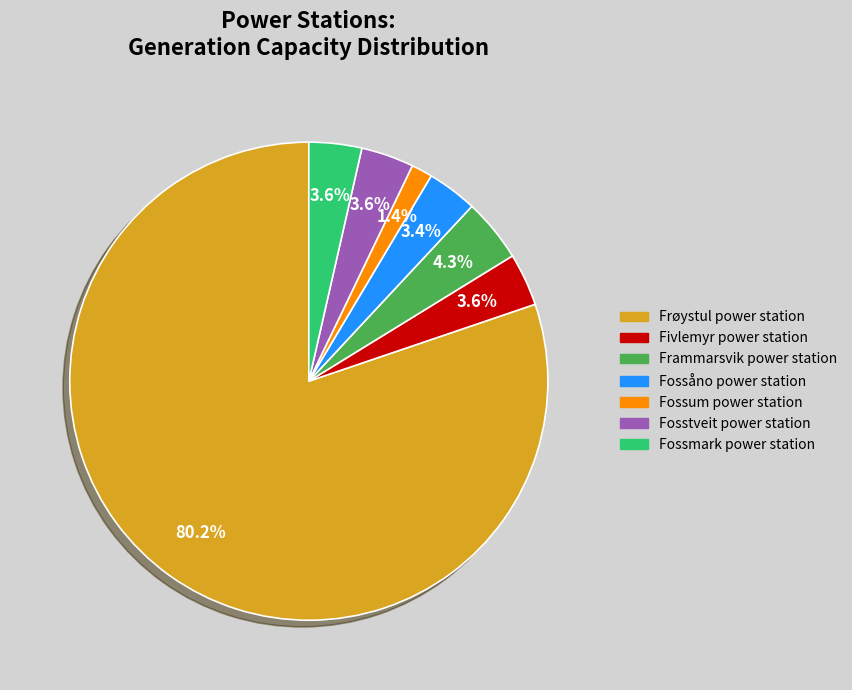

What portion of the pie excludes Fossmark power station?

96.4%